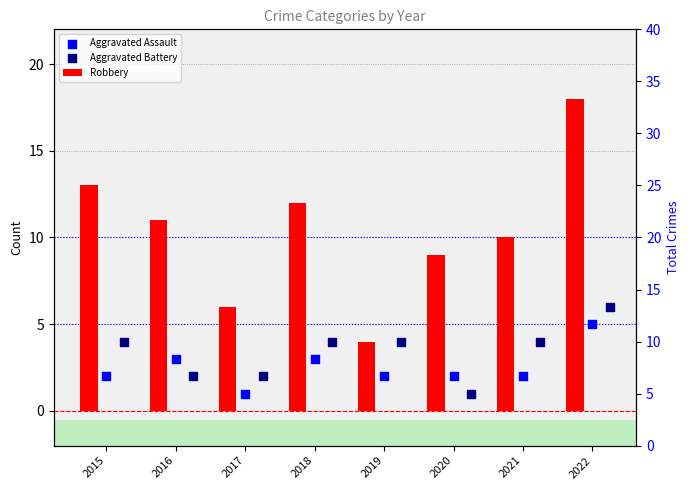

Which series reaches the minimum Y coordinate?

Aggravated Assault